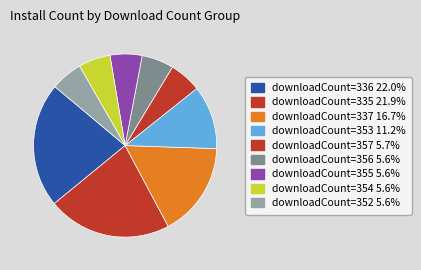

Count the number of slices in the pie.

9